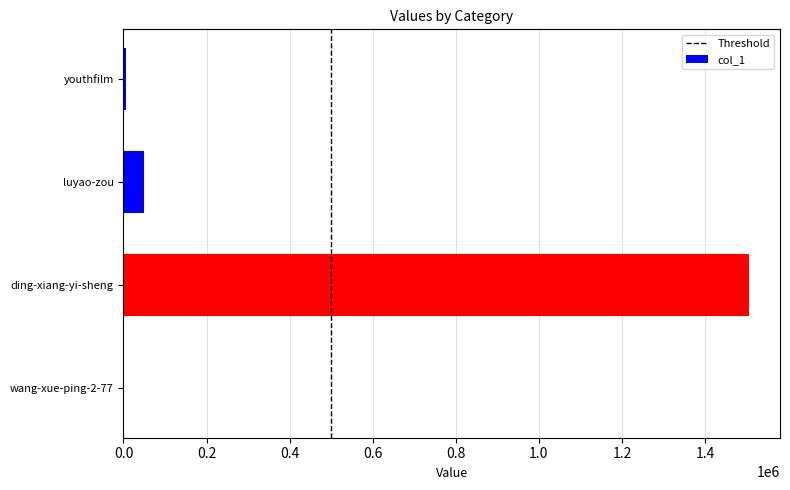

At which label is the value closest to 752565?

luyao-zou